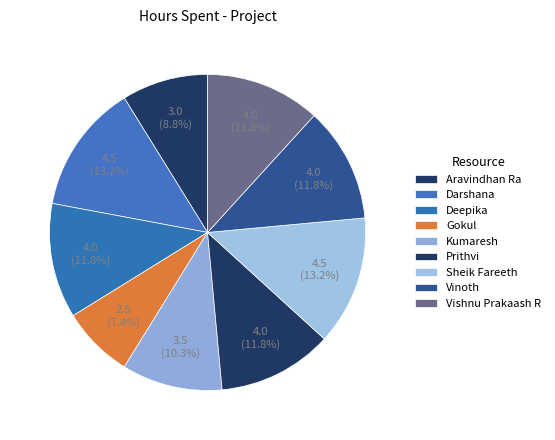

How many segments does this pie chart have?

9